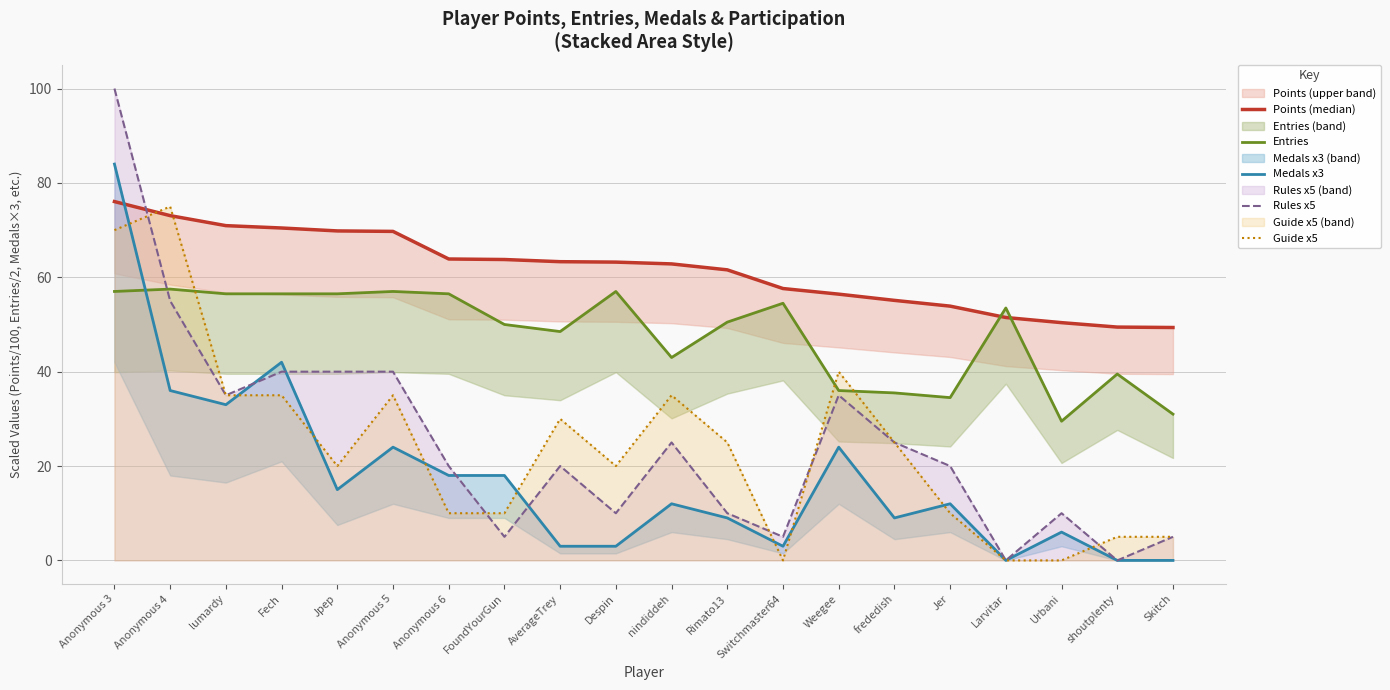

Read the Rules x5 value at AverageTrey.

20